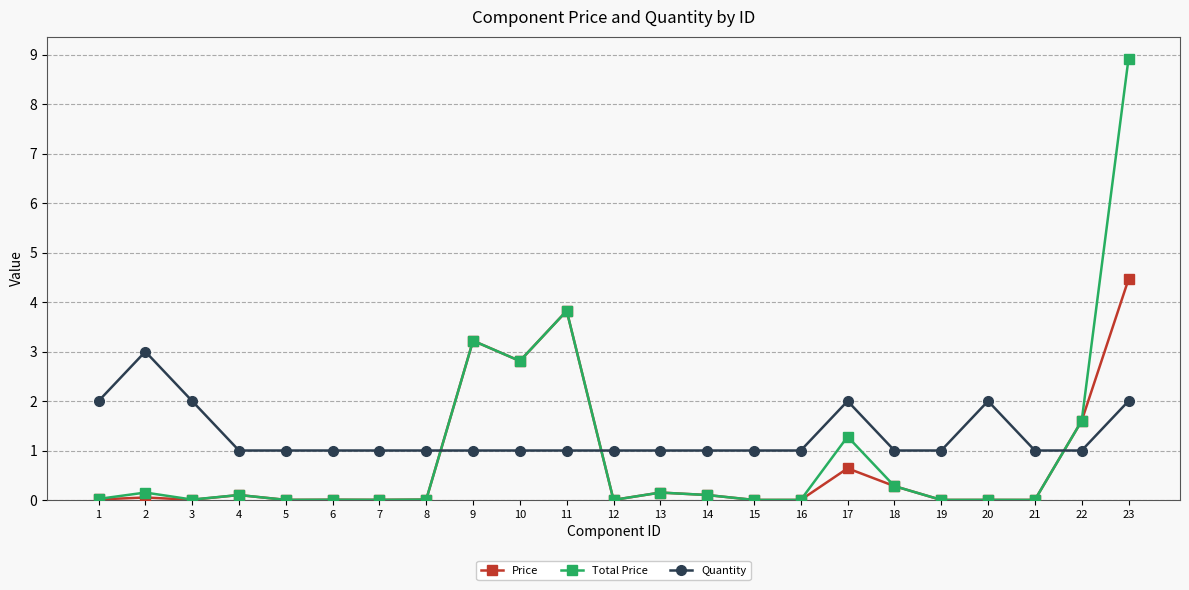

At which category is the sum across all series the highest?

23